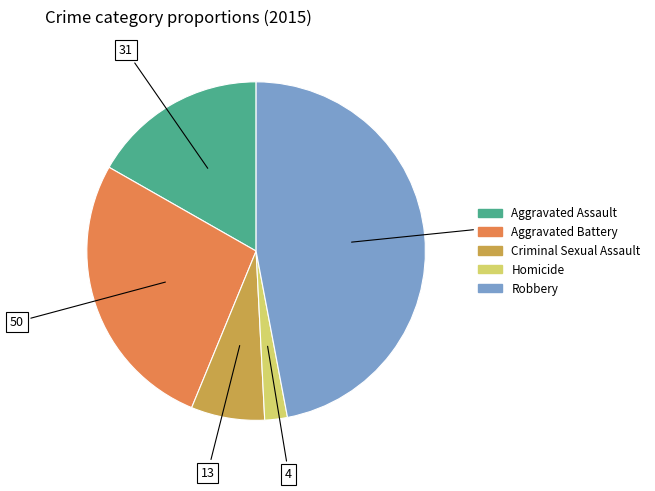

What is the ratio of the value at Criminal Sexual Assault to the value at Homicide?

3.2